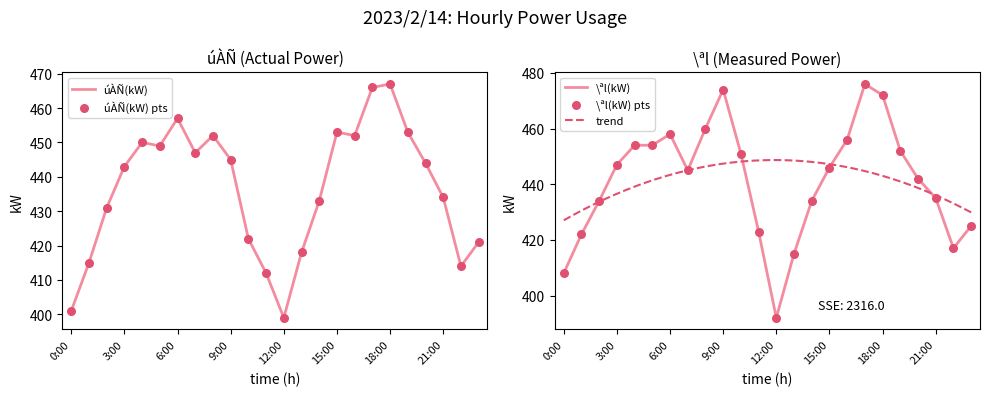

Is the value of úÀÑ(kW) at 15:00 greater than the value of \ªl(kW) at 4:00?

No